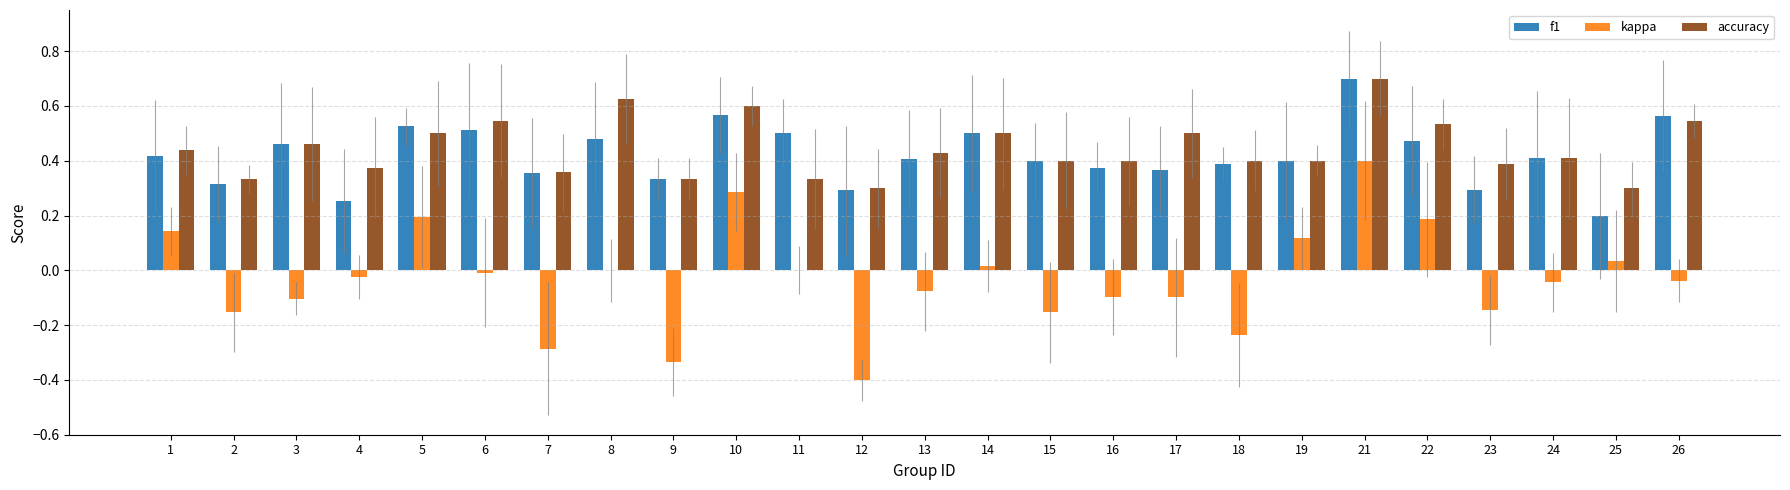

Which category has the highest value in the accuracy series?

21